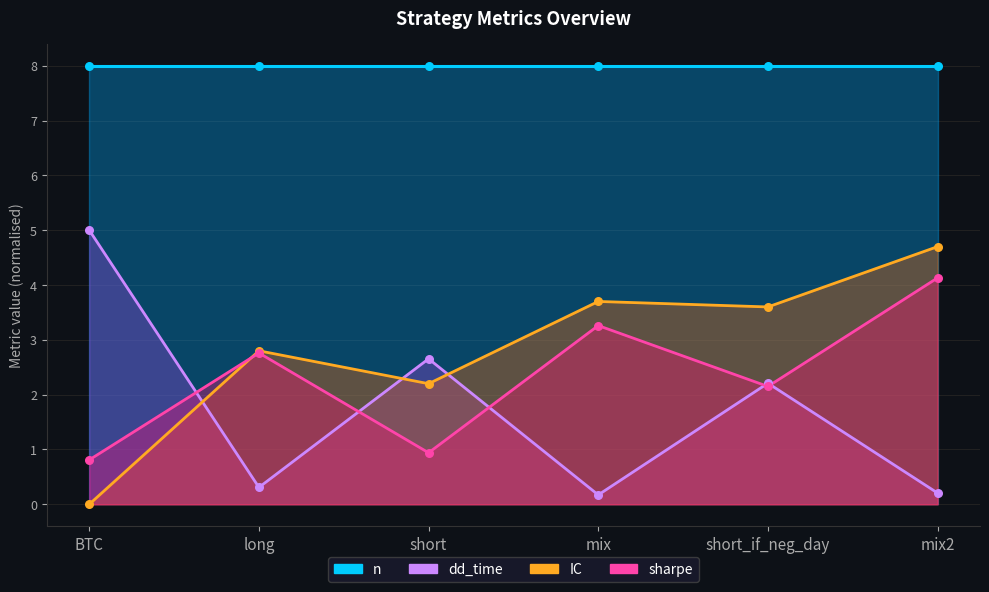

Is the value of dd_time at mix greater than the value of sharpe at mix2?

No